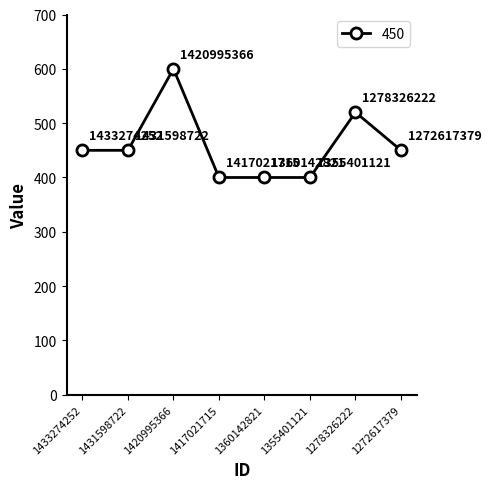

Which has a higher value, 1420995366 or 1355401121?

1420995366